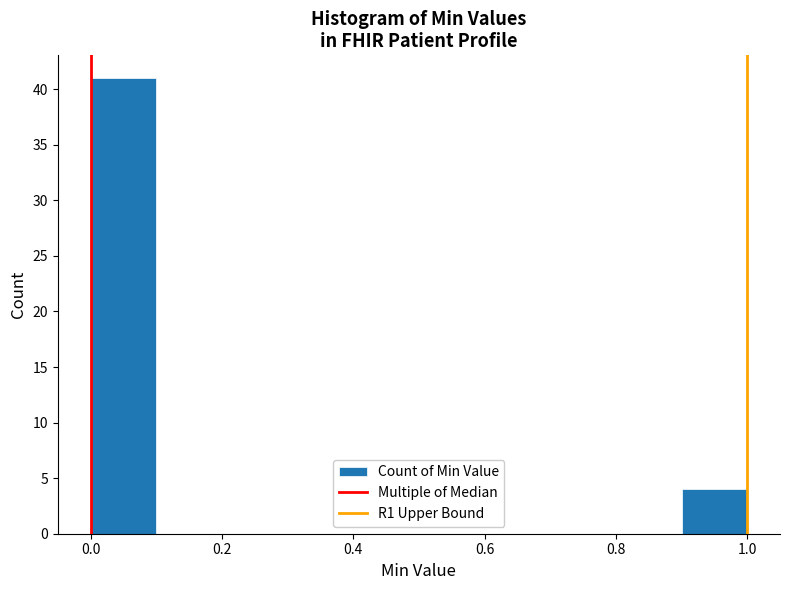

What is the height of the bar covering 0.0 to 0.1 on the x-axis? The values are not printed on the chart, so give them approximately, as read against the axis.

41